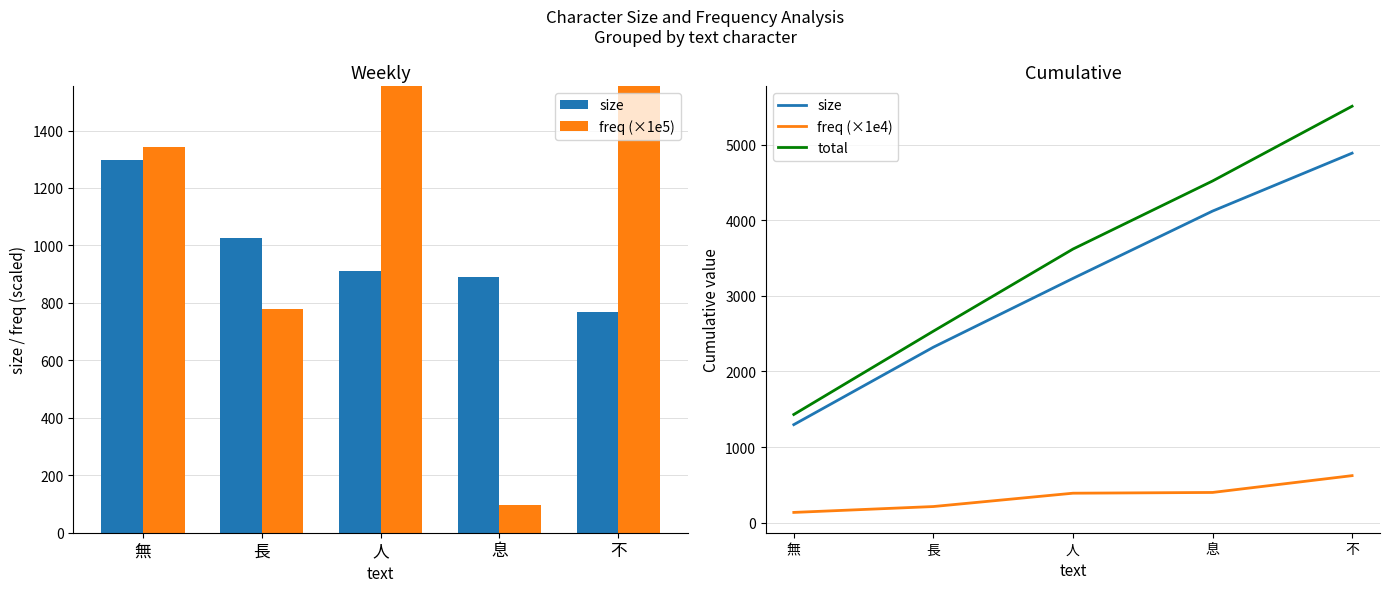

Rank the series at 無 from highest to lowest value.

total, freq (×1e5), size, freq (×1e4)